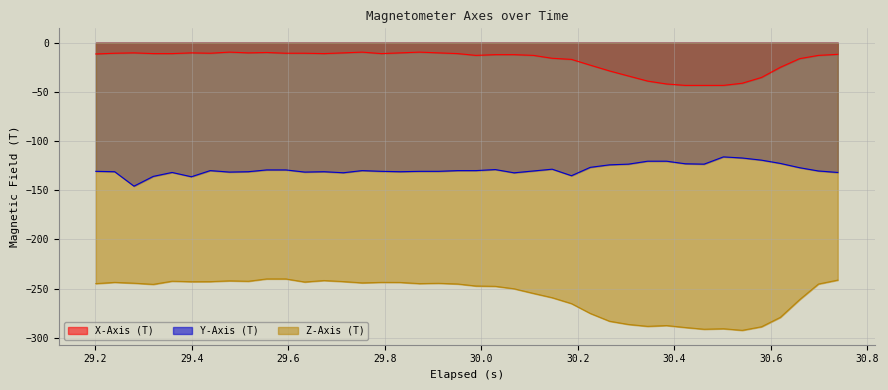

What is the difference between the maximum and minimum values in the X-Axis (T) series?

33.8